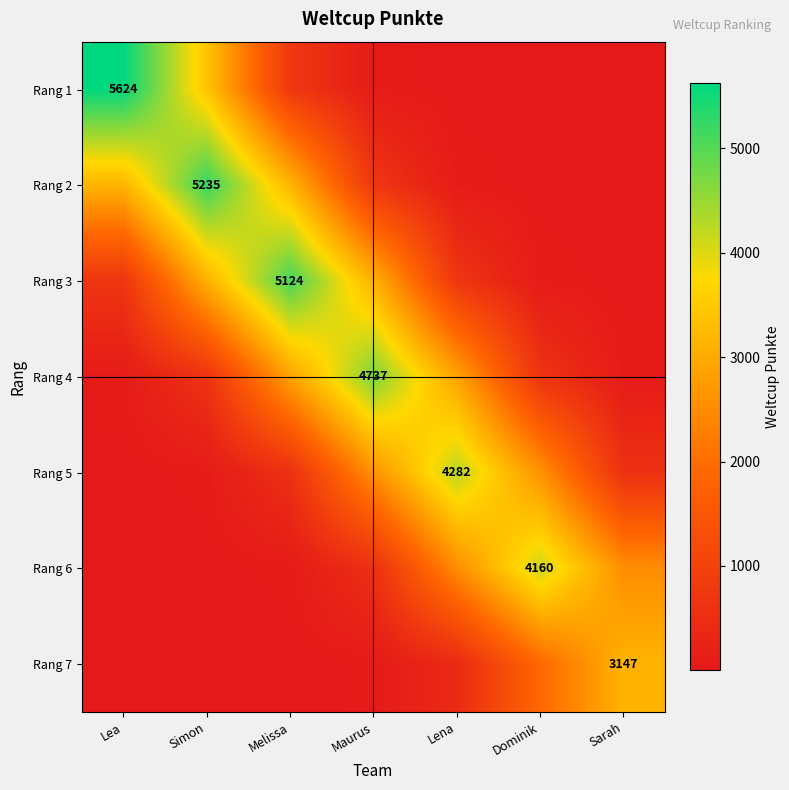

How many categories are shown in the chart?

7